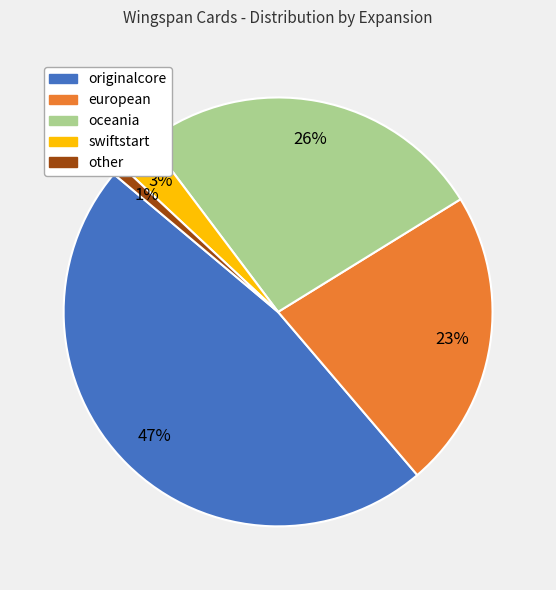

Combined, do oceania and swiftstart account for over 50%?

No